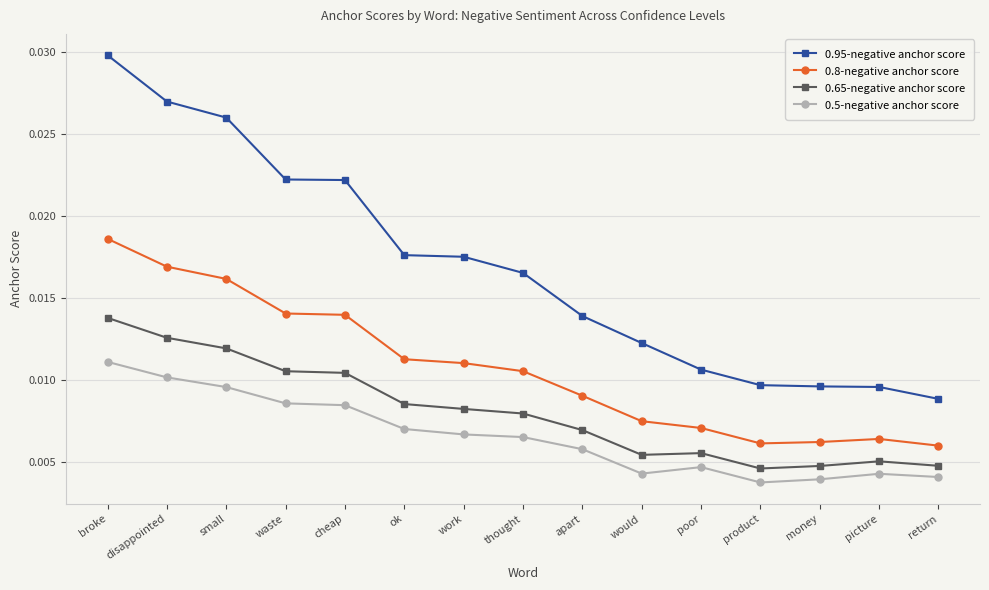

True or false: 0.5-negative anchor score and 0.95-negative anchor score intersect in this chart.

False